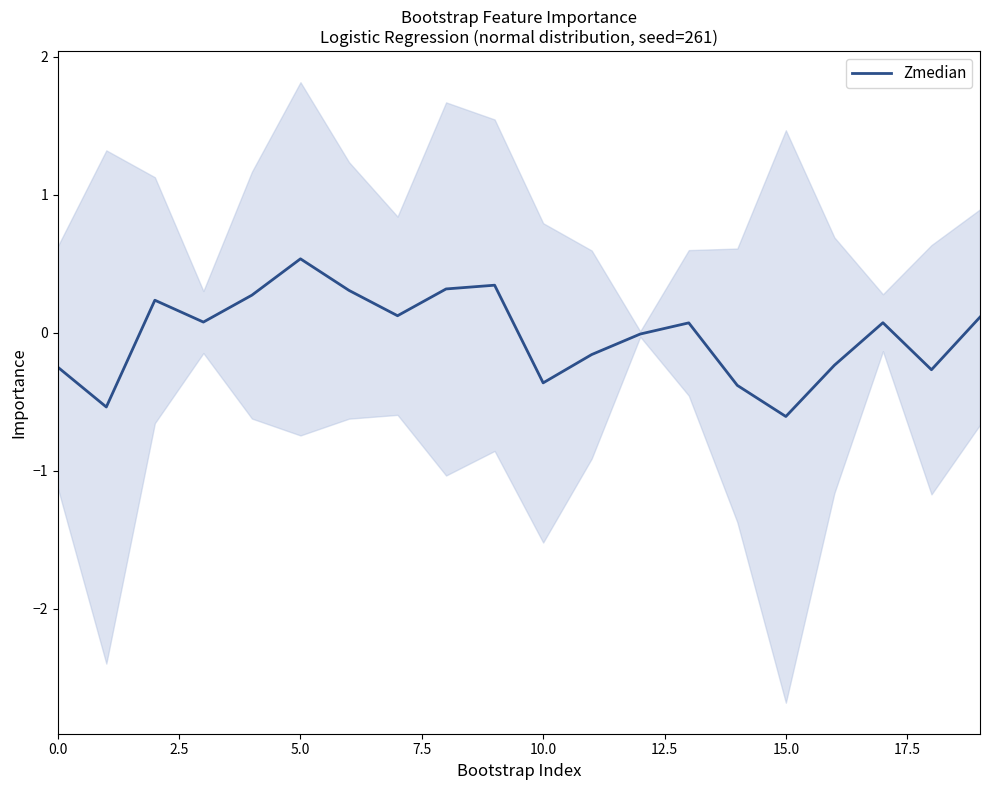

The value of Zmedian at 10.0 is -0.4. True or false?

True